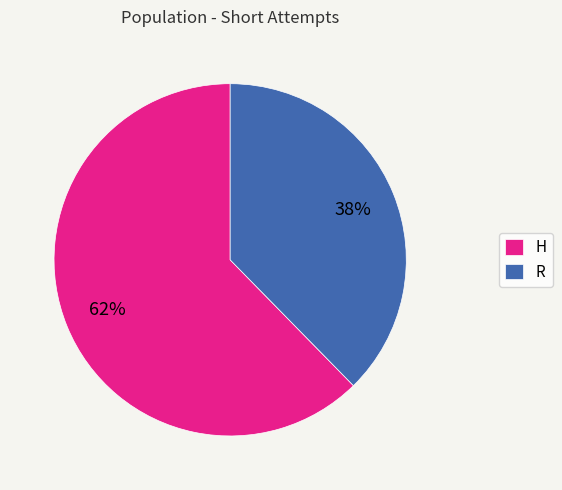

True or false: H accounts for 69% of the total.

False